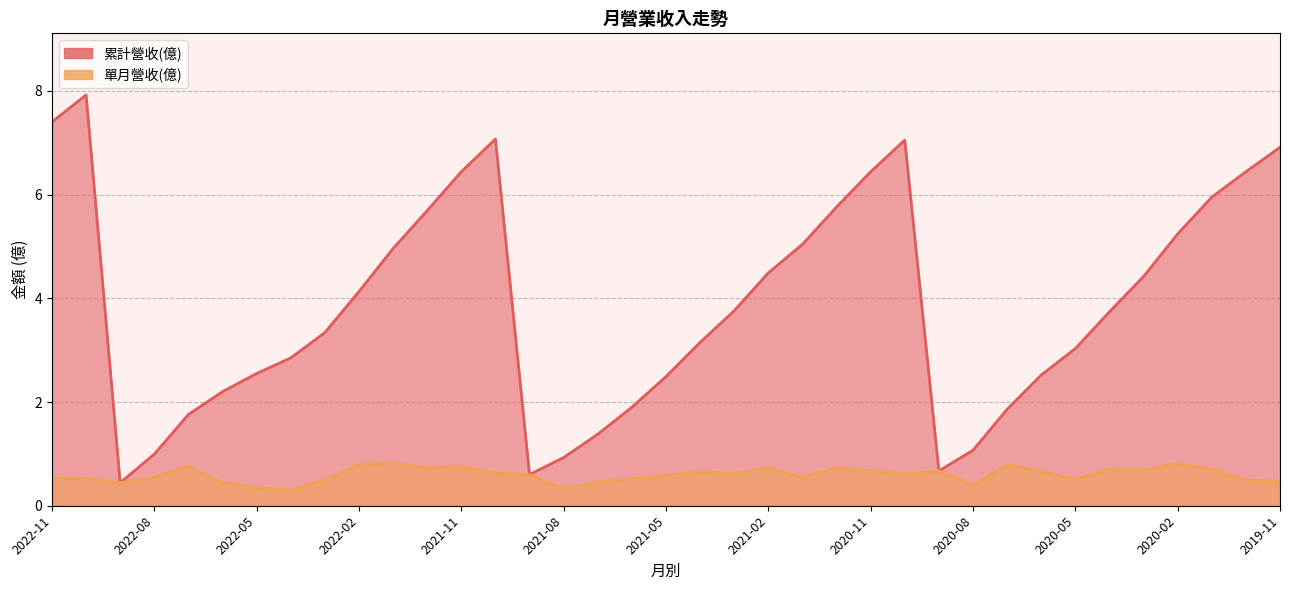

How many interior local valleys does the 單月營收(億) series have?

10